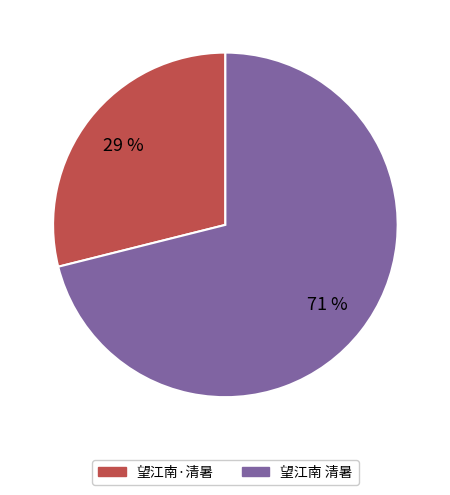

To the nearest percent, what is the difference between the 望江南 清暑 and 望江南·清暑 slice percentages?

42%